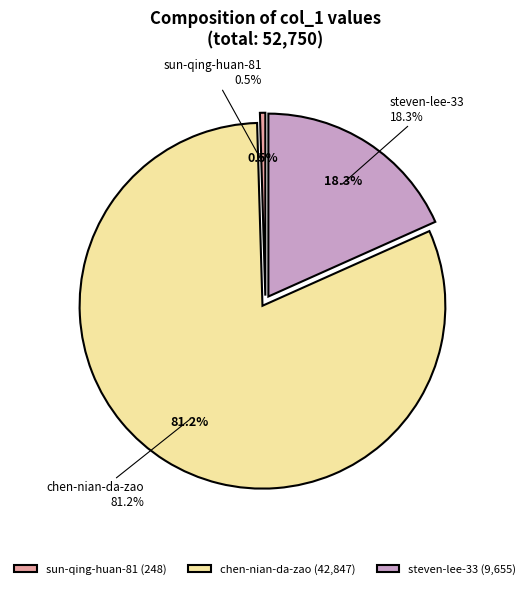

Do chen-nian-da-zao and sun-qing-huan-81 together represent more than half of the pie?

Yes